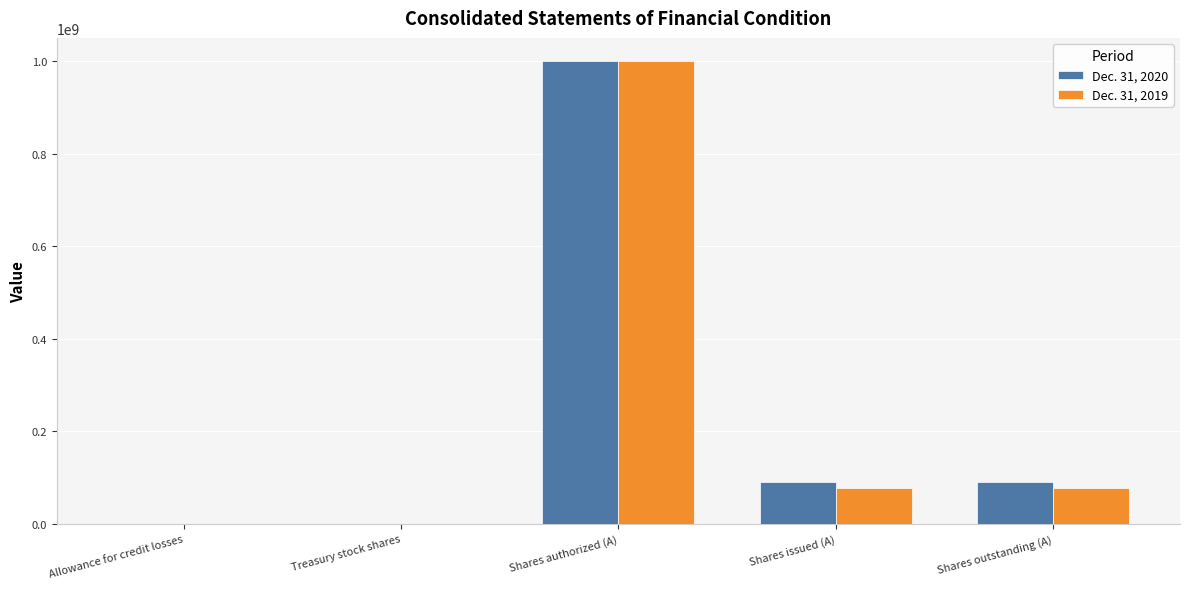

At which category is the sum across all series the highest?

Shares authorized (A)